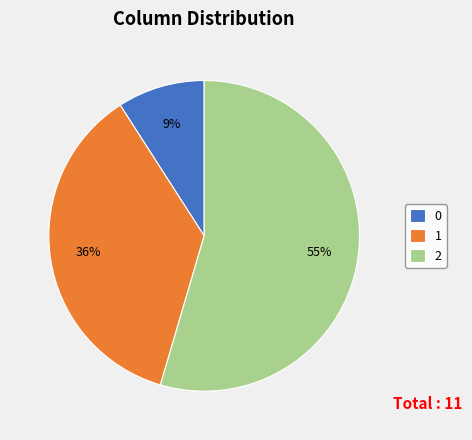

Do 0 and 2 together represent more than half of the pie?

Yes